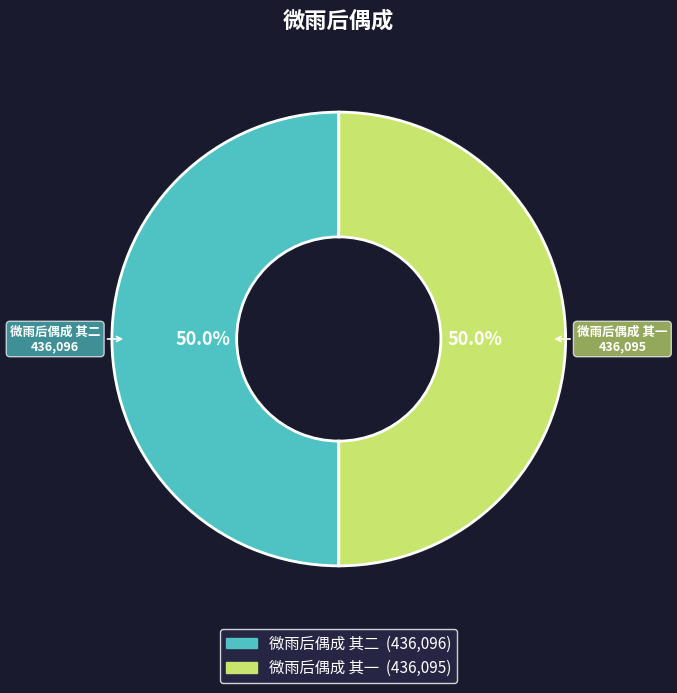

How much of the chart is everything except 微雨后偶成 其二?

50.0%